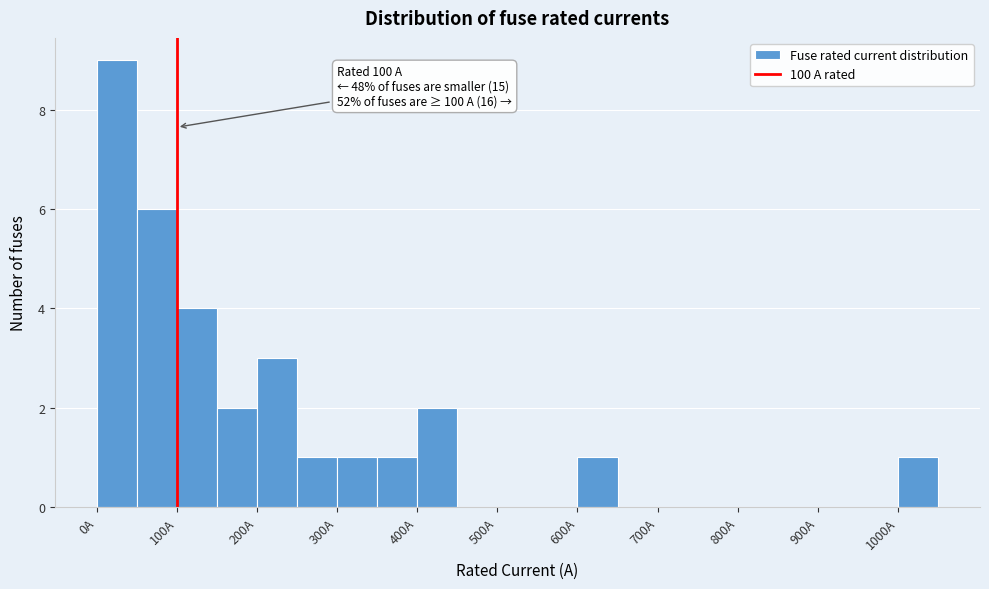

Which range on the x-axis has the tallest bar?

0 to 50